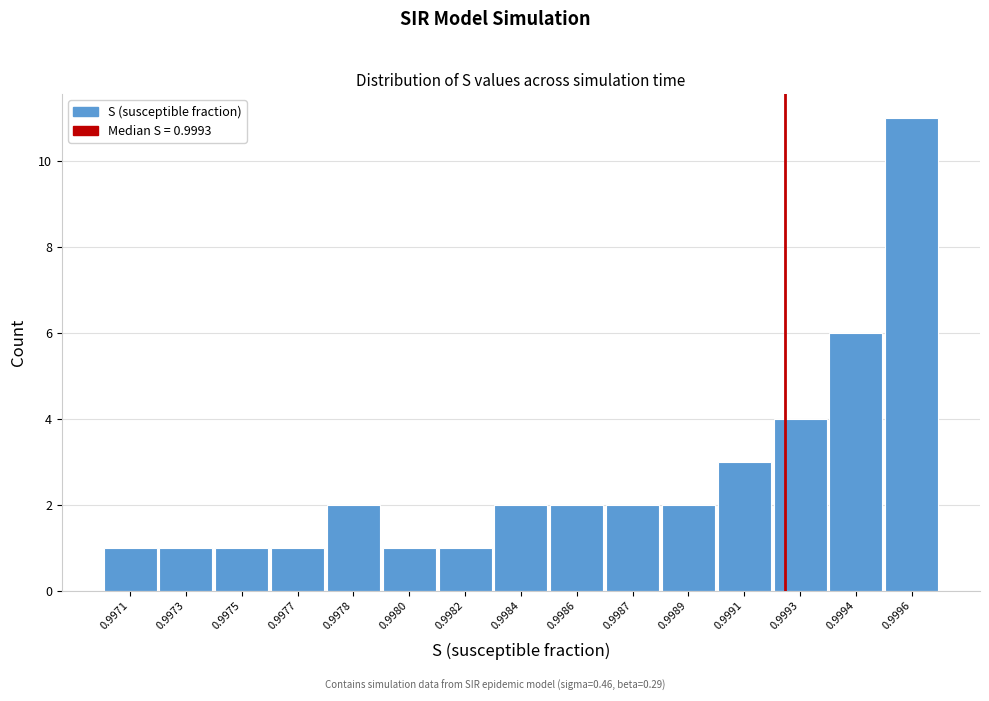

Reading right to left, extract all data points from this chart.

0.9996=11	0.9994=6	0.9993=4	0.9991=3	0.9989=2	0.9987=2	0.9986=2	0.9984=2	0.9982=1	0.9980=1	0.9978=2	0.9977=1	0.9975=1	0.9973=1	0.9971=1